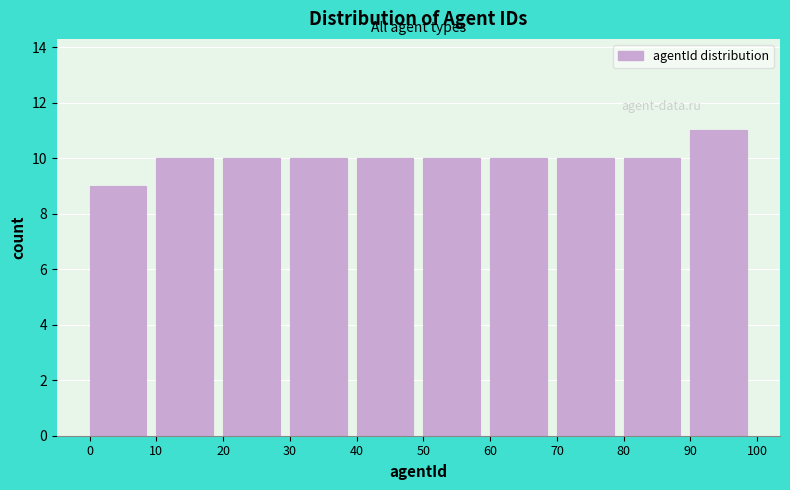

How tall is the bar that spans 80 to 90 on the x-axis? The values are not printed on the chart, so give them approximately, as read against the axis.

10